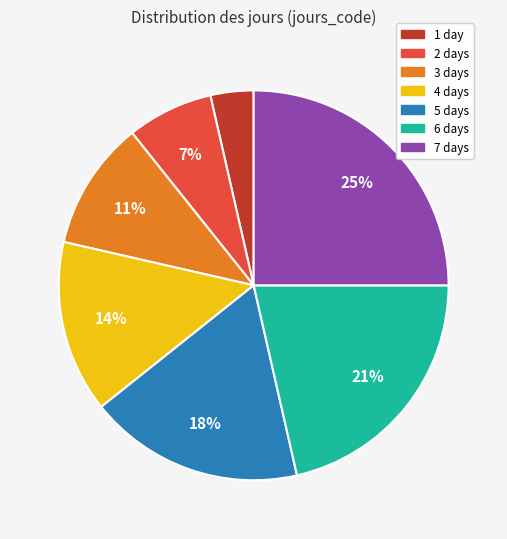

Do 1 day and 2 days together represent more than half of the pie?

No